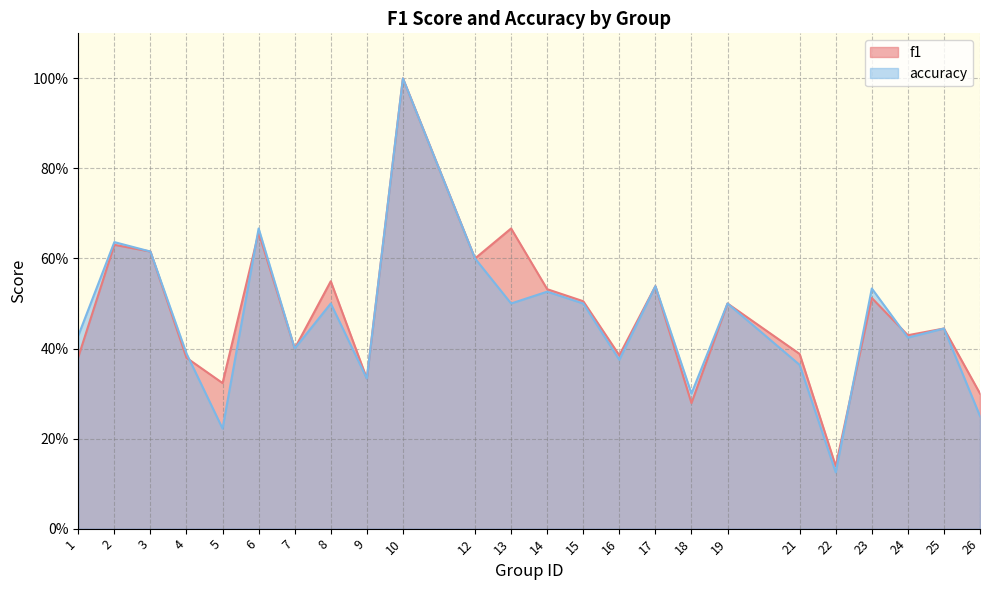

The accuracy series shows 1.0 at 10. True or false?

True